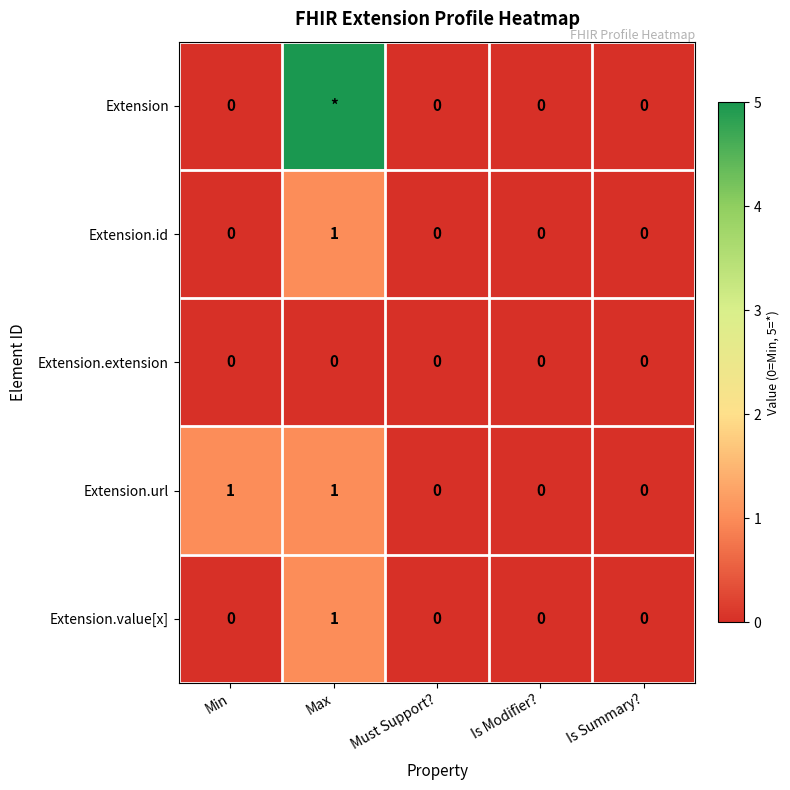

Count the Extension.value[x] values in the range 0 to 1.

5